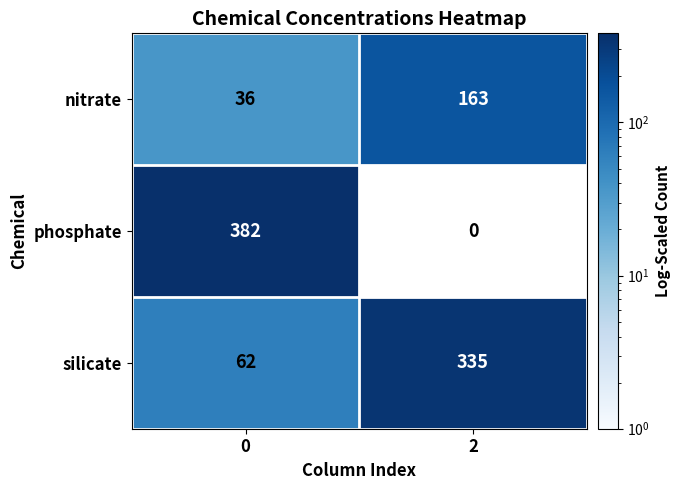

Count the number of data series in this chart.

3